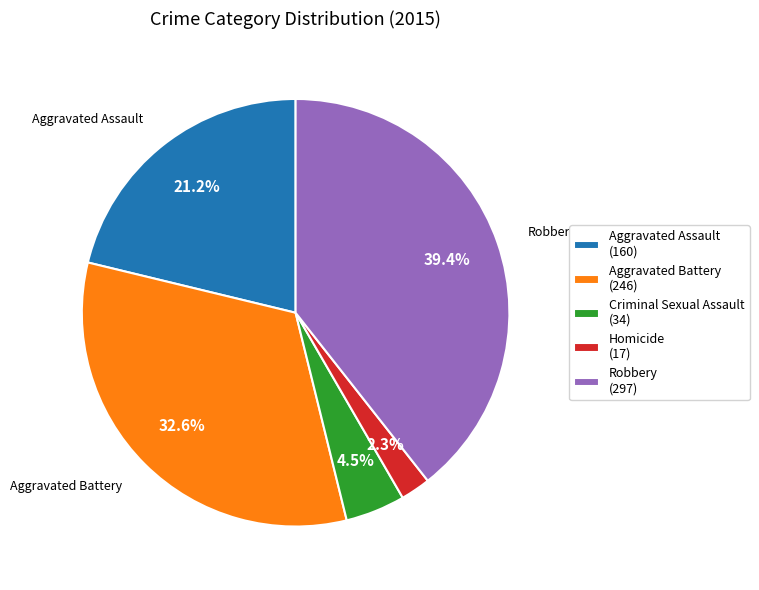

Which category has the smallest portion of the pie?

Homicide